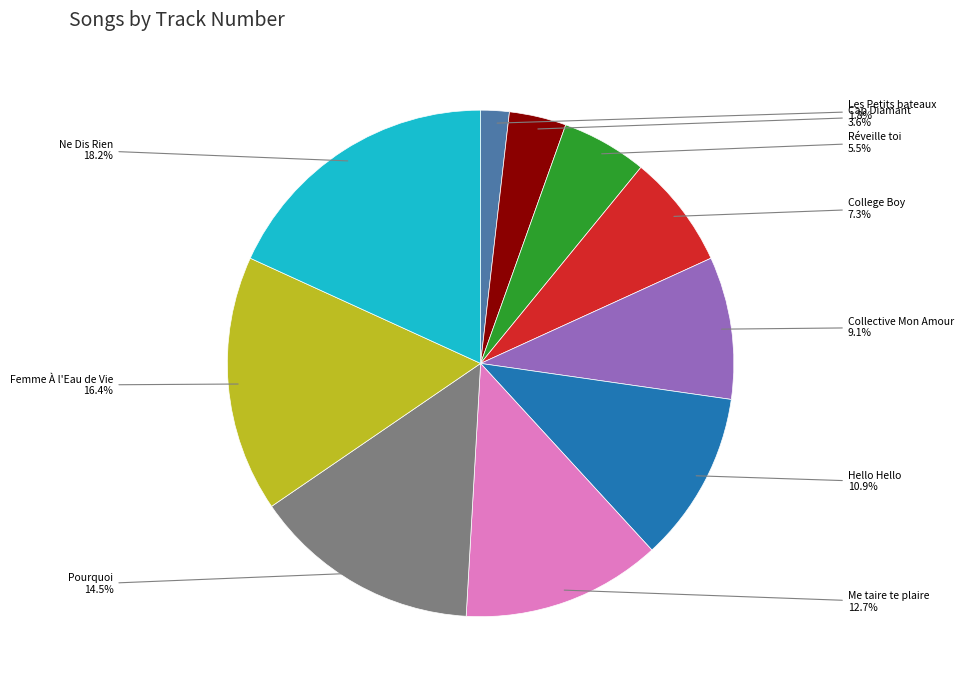

What is the largest slice in the pie chart?

Ne Dis Rien